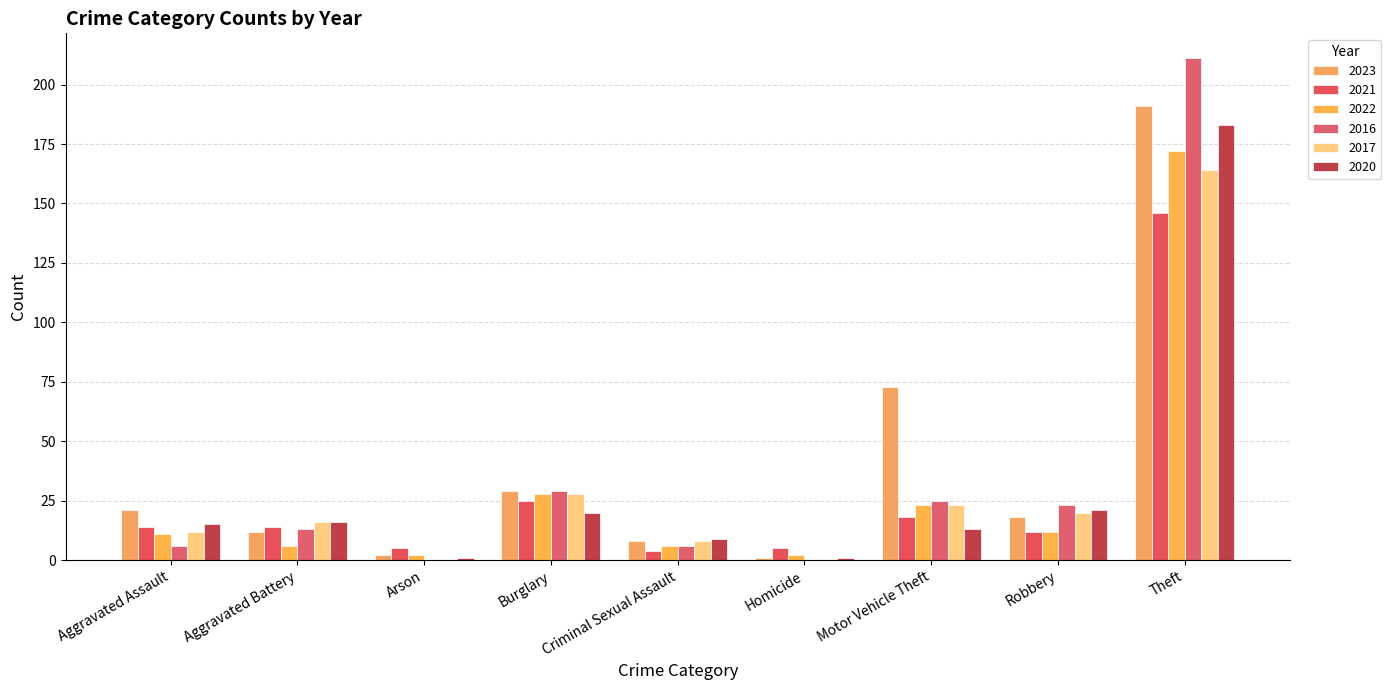

How many data points does each series have?

9